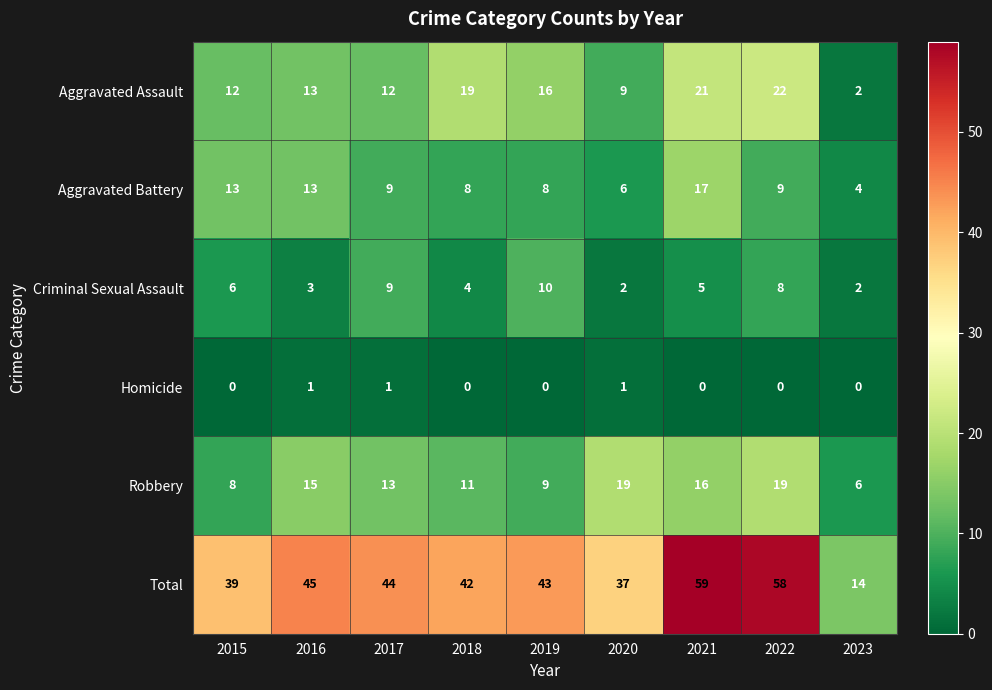

How many series are shown in this chart?

6